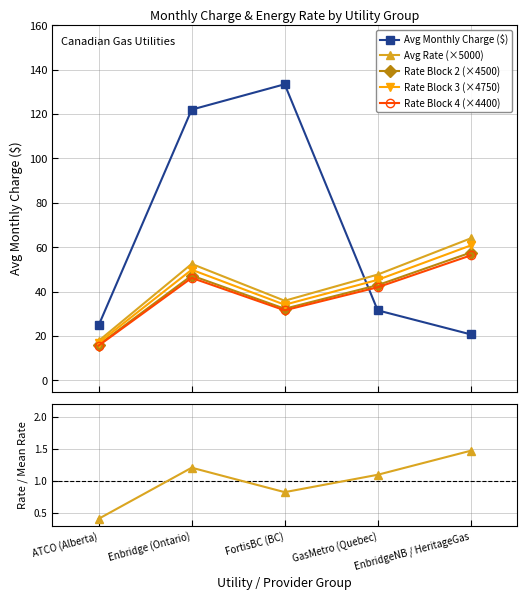

What is the sum of all Rate Block 3 (×4750) values?

207.1